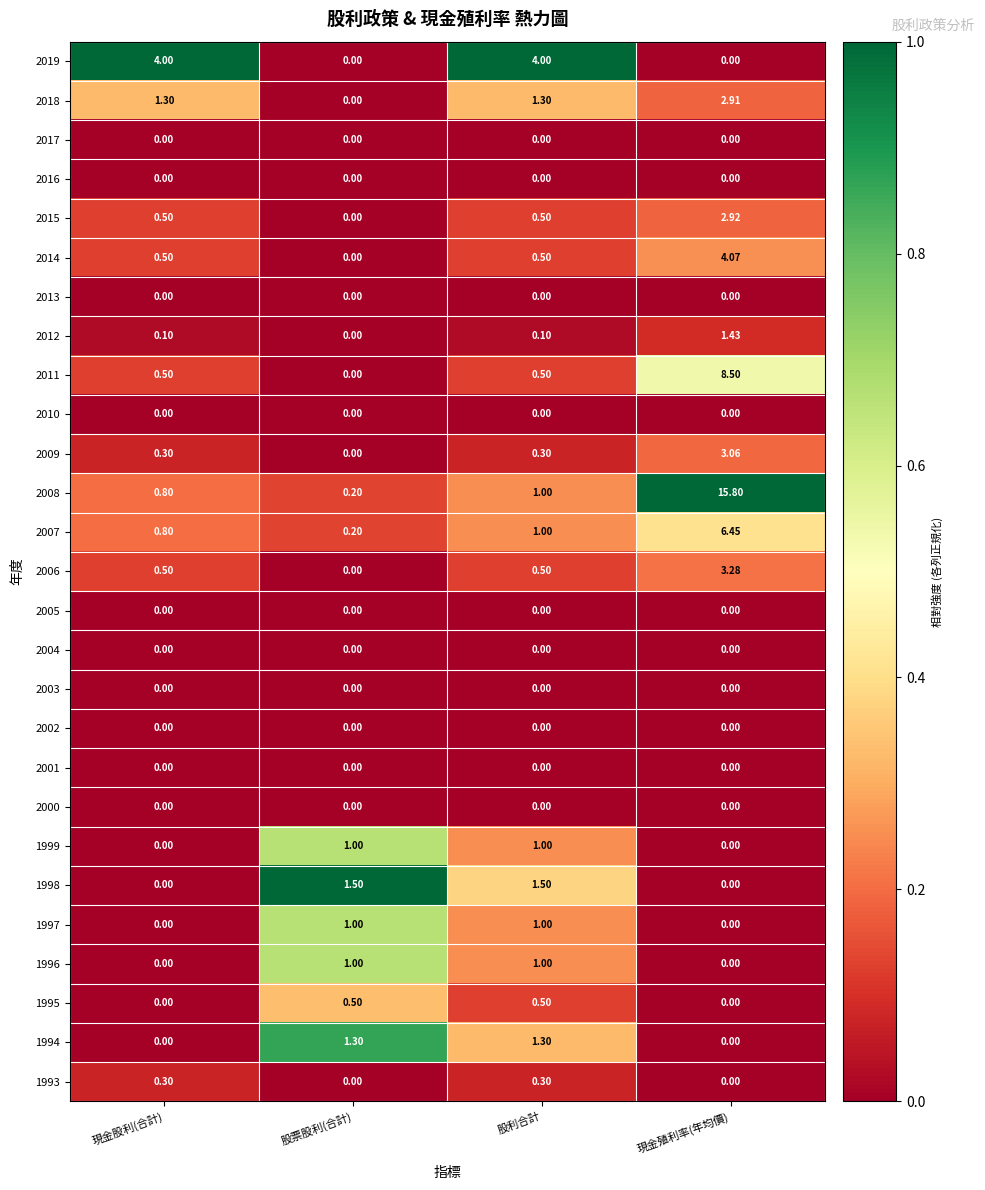

Which label corresponds to the largest value in the chart?

現金殖利率(年均價)